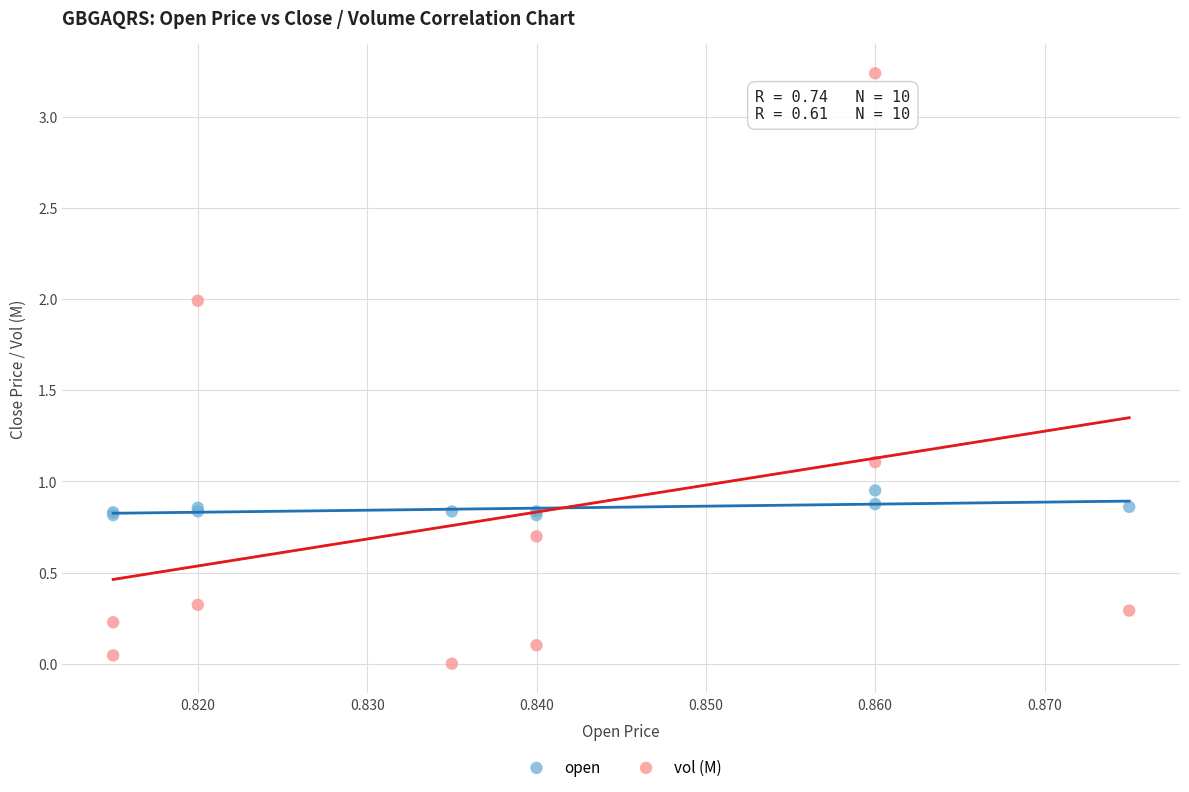

In the vol (M) series, what Y value is closest to 1?

1.1